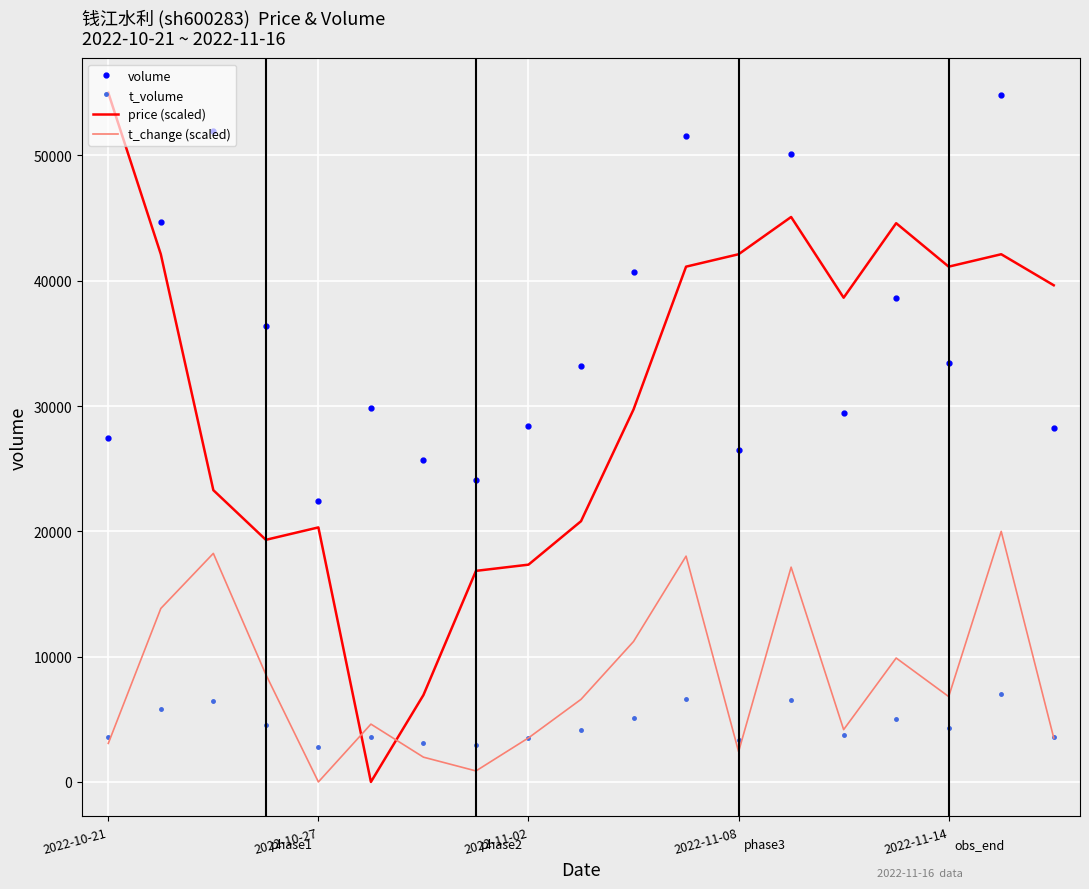

What is the highest value of the price (scaled) series?

55000.0